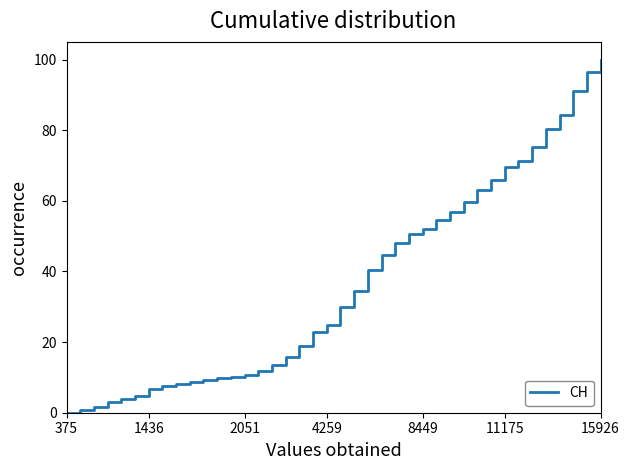

What is the greatest value displayed?

100.0